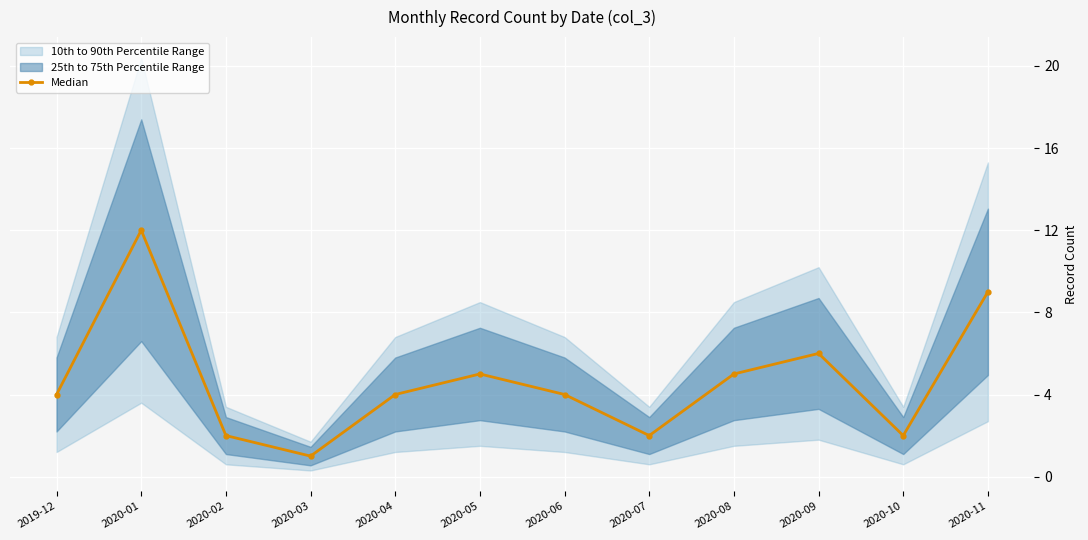

How many values are below 4?

4